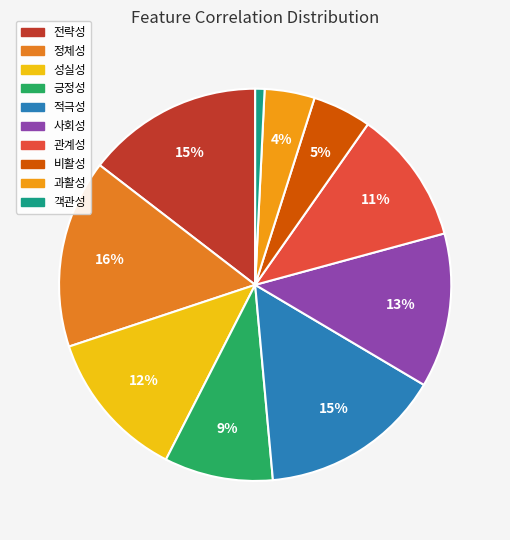

Combined, do 객관성 and 과활성 account for over 50%?

No